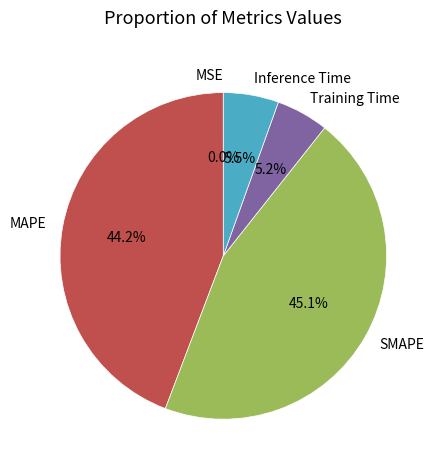

To the nearest percent, what portion does SMAPE represent?

45%